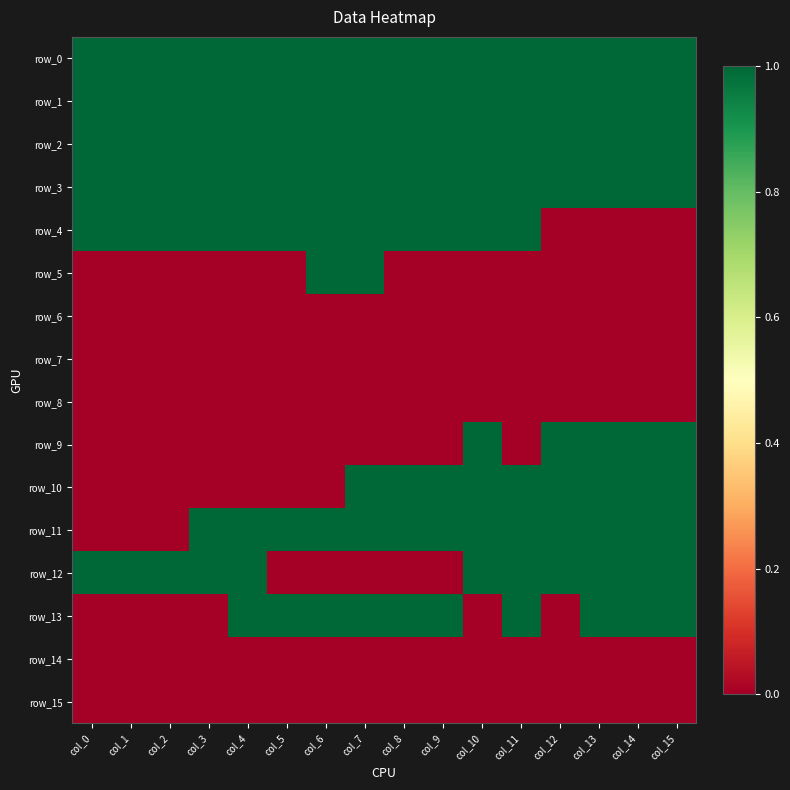

Count the number of data series in this chart.

16